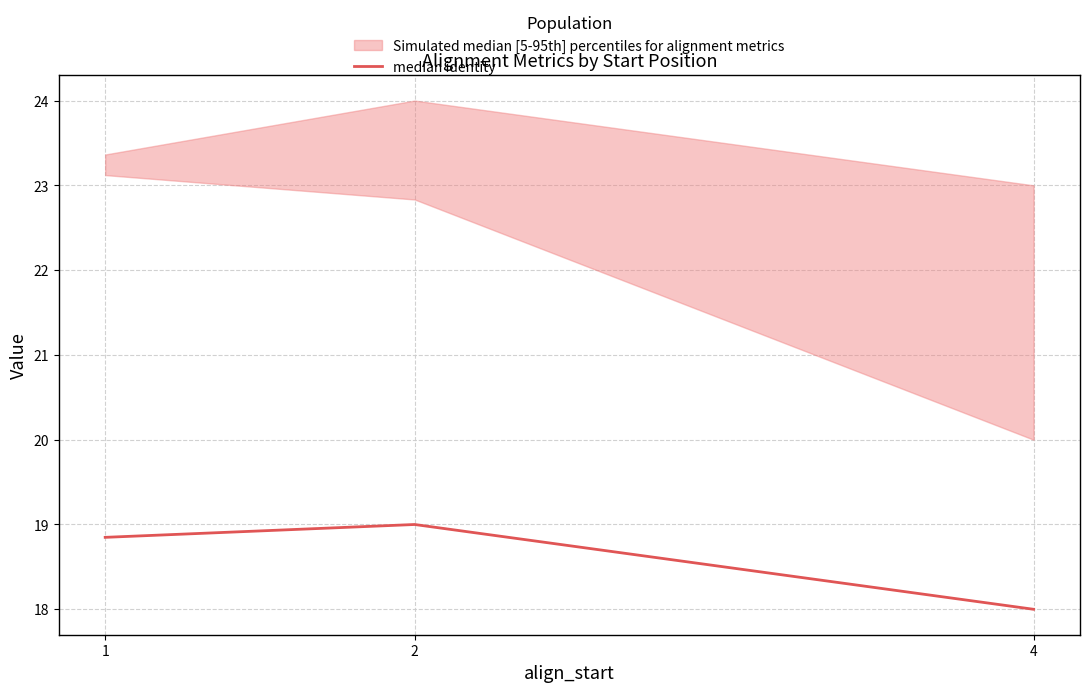

Approximately how many times larger is the value at 1 compared to 4?

1.0